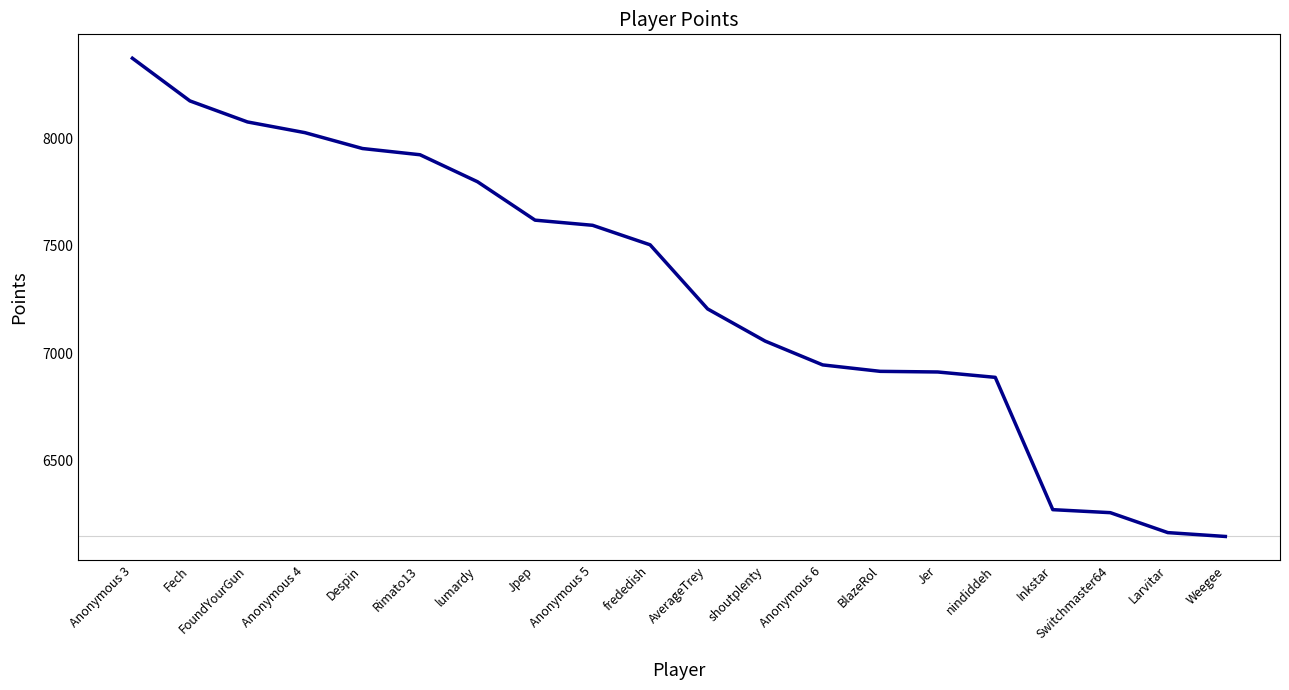

What is the difference between the maximum and minimum values?

2230